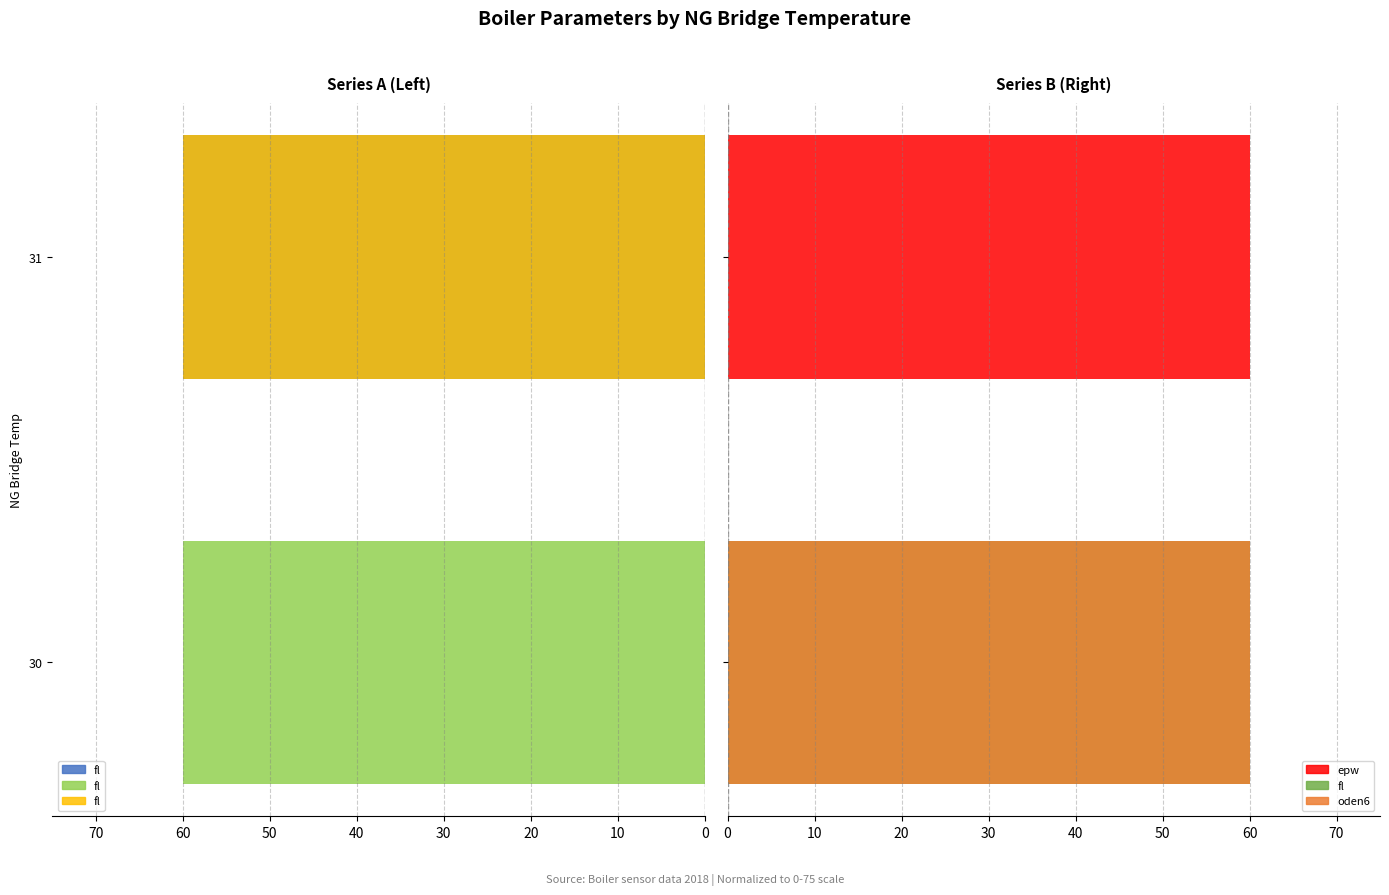

What is the highest value of the erg gent ca hpn eff epw series?

60